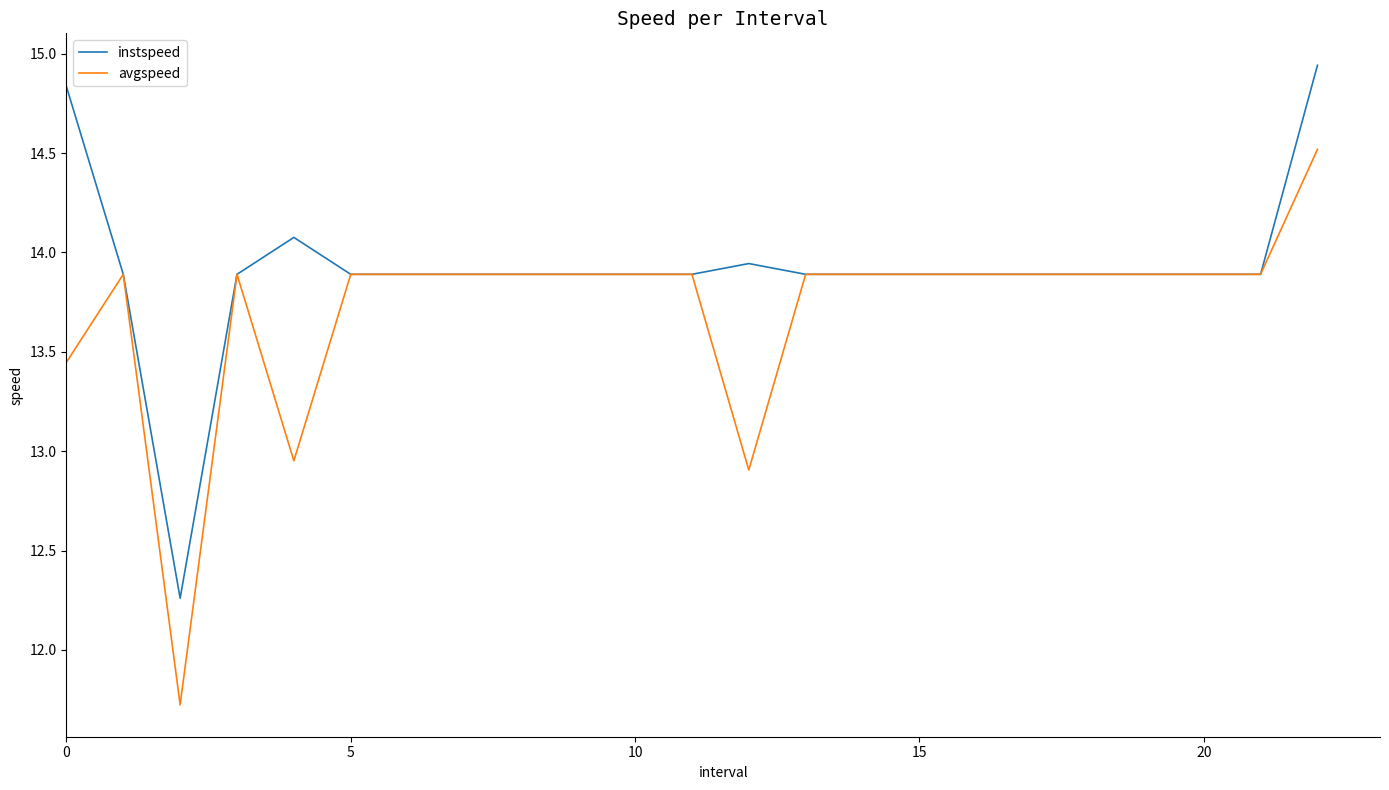

Which series has the widest spread of values?

avgspeed